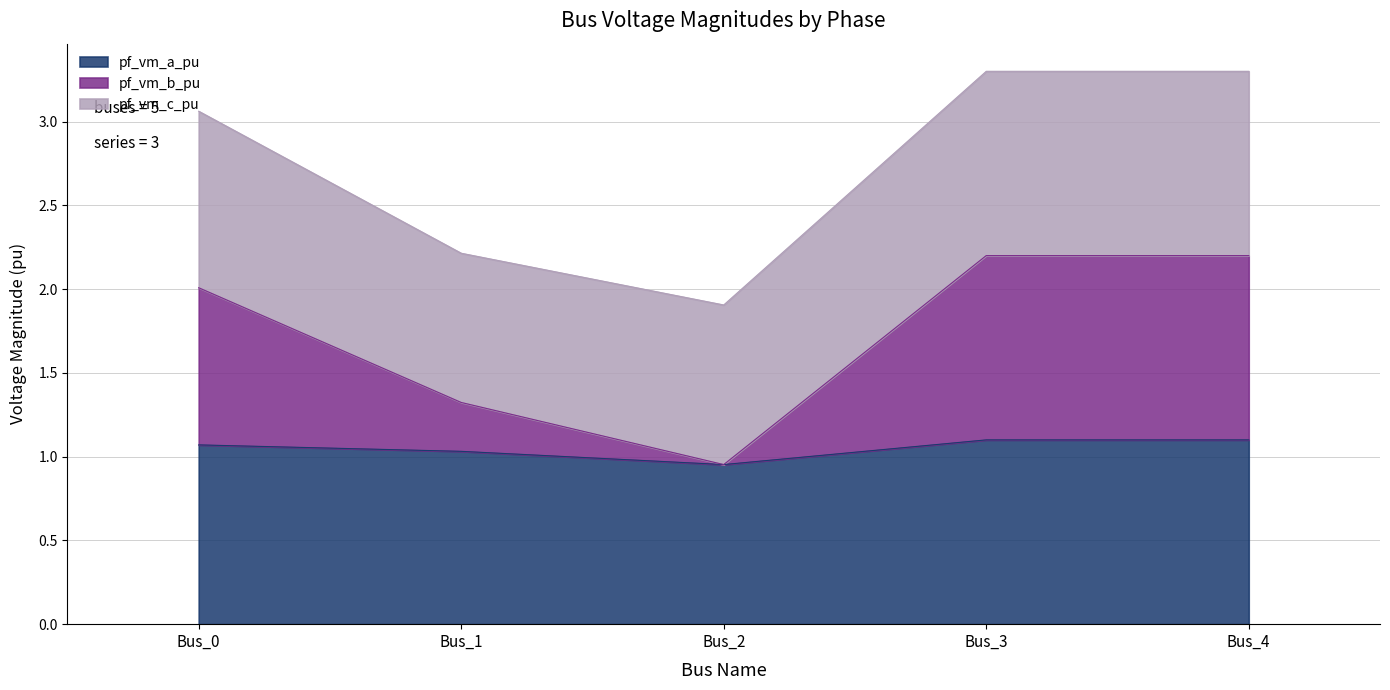

Rank the categories by pf_vm_a_pu value from lowest to highest.

Bus_2, Bus_1, Bus_0, Bus_3, Bus_4